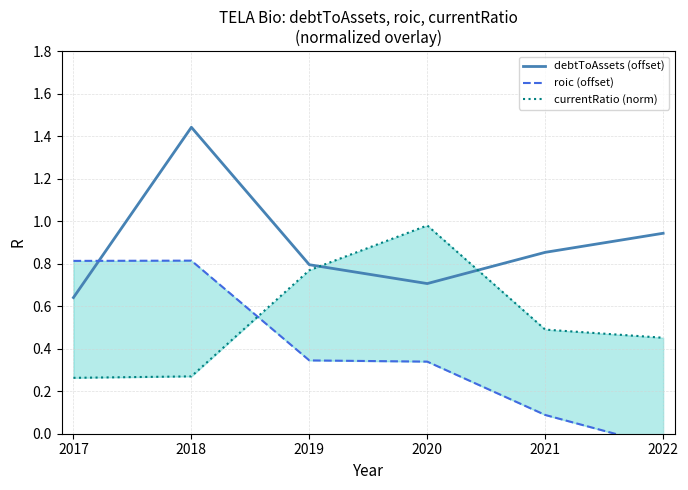

At how many categories does at least one series exceed 1?

1